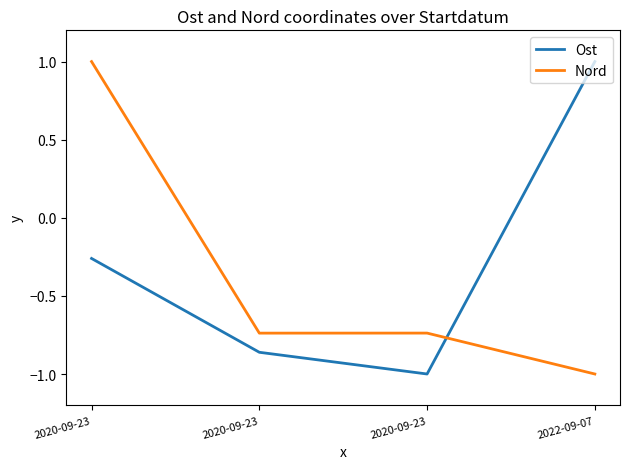

Where is the first local minimum for Nord?

2020-09-23